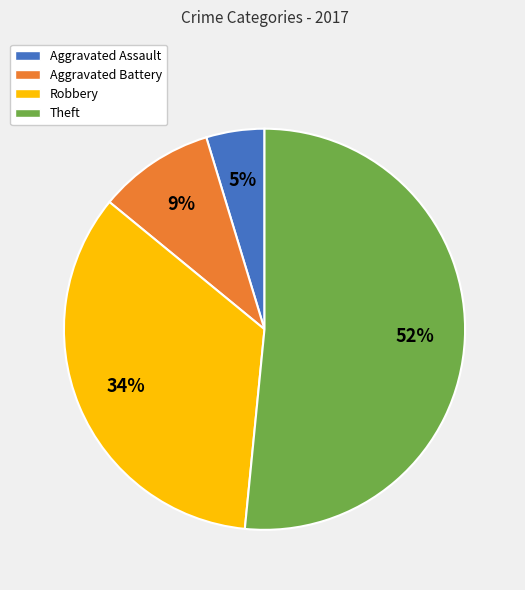

To the nearest percent, what is the difference between the largest and smallest slice percentages?

47%